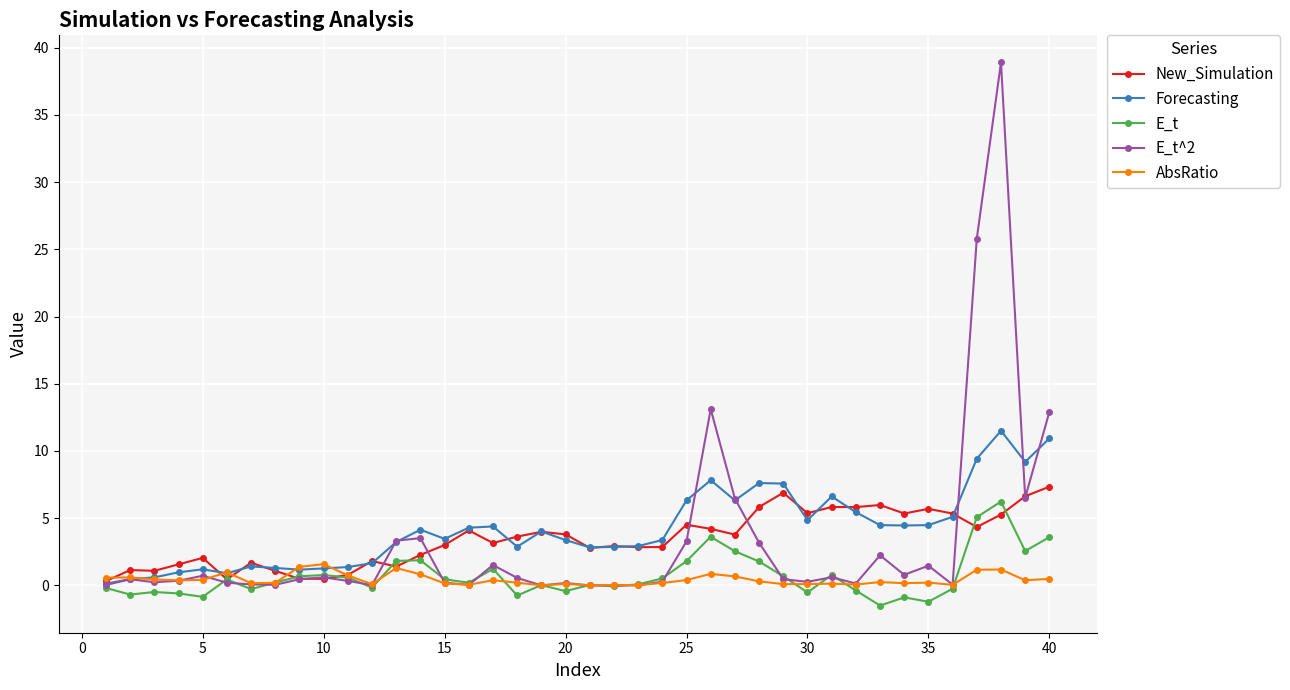

What is the minimum value shown in the chart?

-1.5